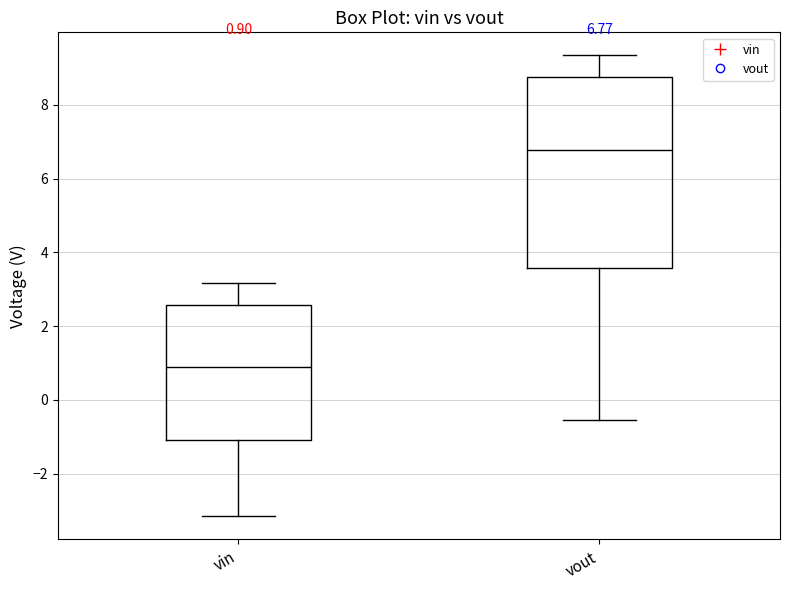

Which box has the lowest median line?

vin